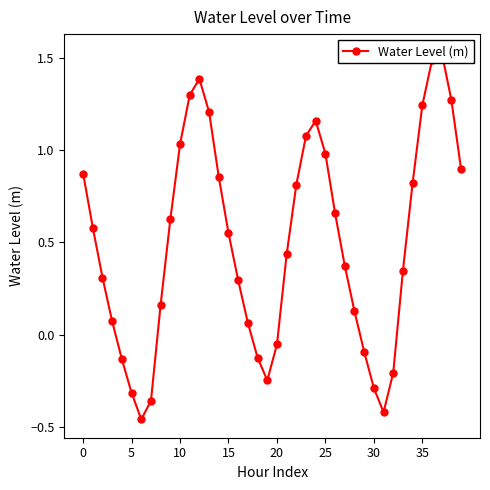

What is the sum of the values at 37 and 38?

2.8